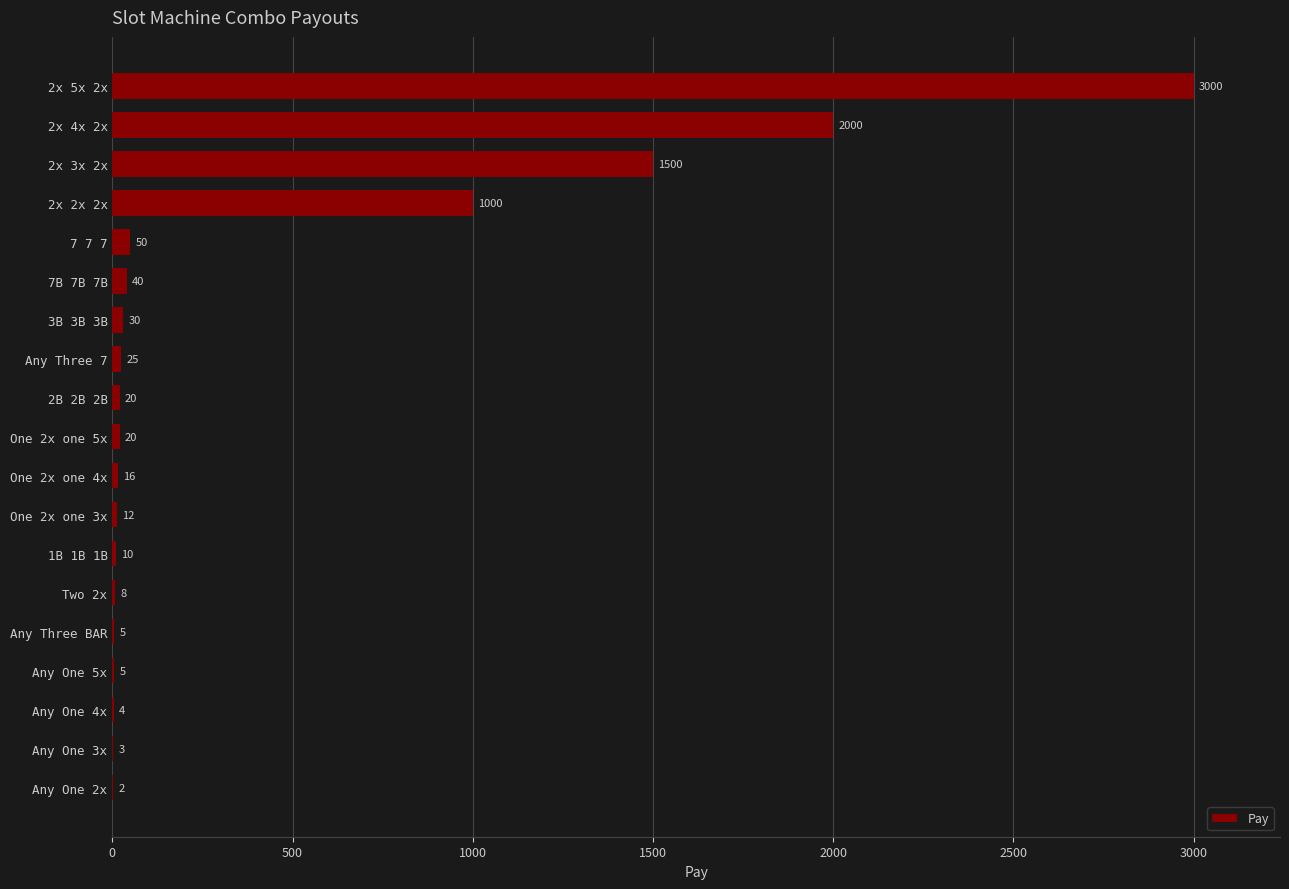

Which category has the highest value across all series?

2x 5x 2x